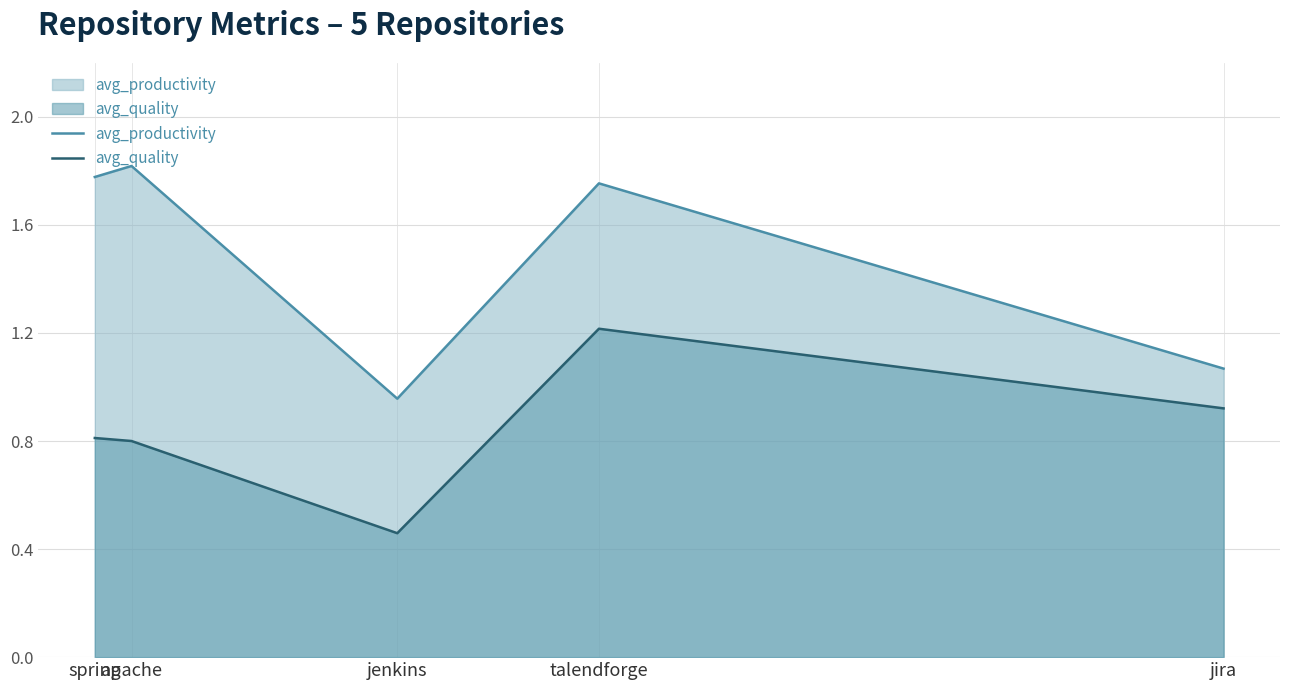

What is the difference between the second highest and second lowest values in the avg_productivity series?

0.7